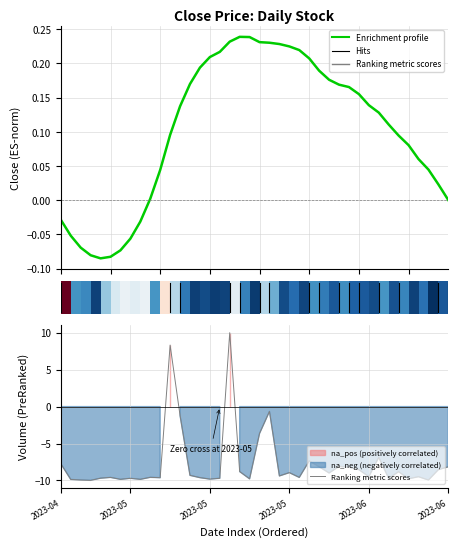

Reading left to right, transcribe all the data shown in this chart.

Enrichment profile: -0.0	-0.1	-0.1	-0.1	-0.1	-0.1	-0.1	-0.1	-0.0	0.0	0.0	0.1	0.1	0.2	0.2	0.2	0.2	0.2	0.2	0.2	0.2	0.2	0.2	0.2	0.2	0.2	0.2	0.2	0.2	0.2	0.2	0.1	0.1	0.1	0.1	0.1	0.1	0.0	0.0	-0.0
Ranking metric scores: -7.7	-9.9	-9.9	-10.0	-9.7	-9.6	-9.8	-9.7	-9.8	-9.6	-9.6	8.3	-1.2	-9.3	-9.6	-9.8	-9.7	10.0	-8.8	-9.8	-3.6	-0.7	-9.4	-8.9	-9.6	-7.4	-8.1	-9.0	-8.1	-8.2	-8.5	-9.5	-6.9	-9.7	-8.8	-9.8	-9.5	-9.9	-8.5	-8.1